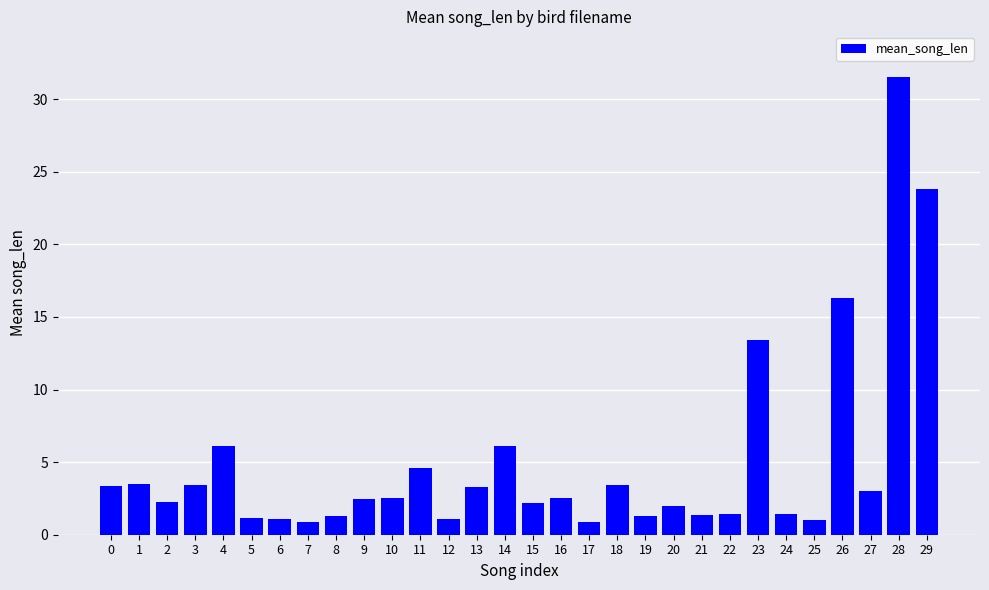

What is the approximate value at 23?

13.4